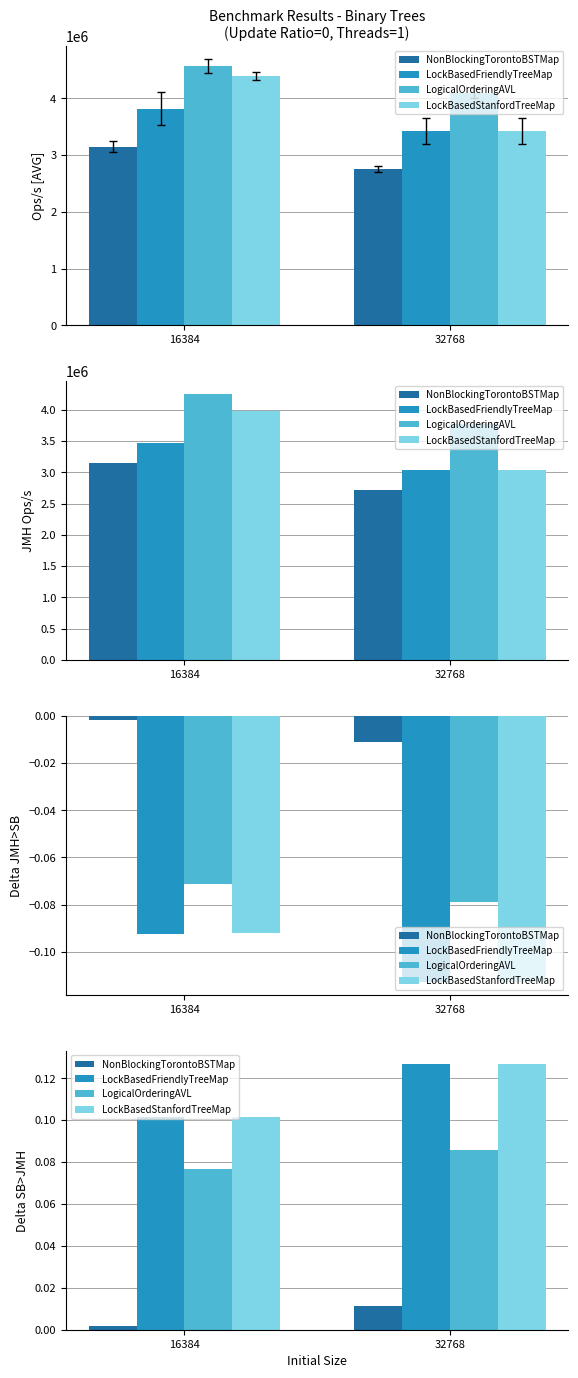

Where is LogicalOrderingAVL nearest to the value 0?

16384